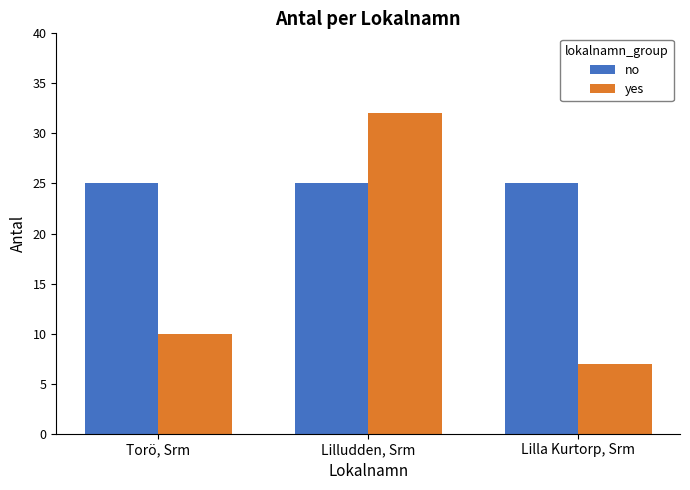

How many groups of bars are there?

3